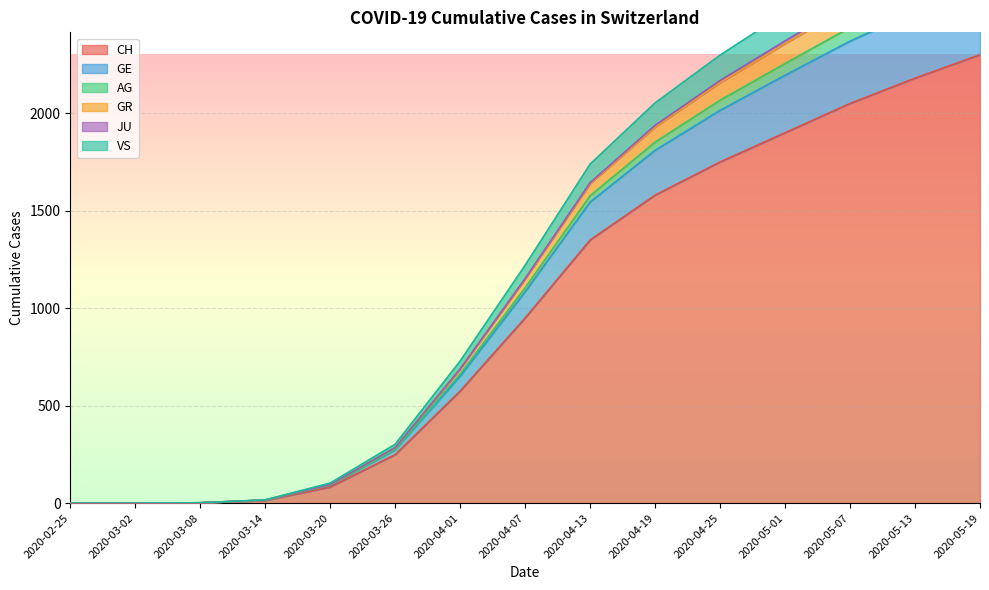

List the labels in order of CH value, largest first.

2020-05-19, 2020-05-13, 2020-05-07, 2020-05-01, 2020-04-25, 2020-04-19, 2020-04-13, 2020-04-07, 2020-04-01, 2020-03-26, 2020-03-20, 2020-03-14, 2020-03-08, 2020-02-25, 2020-03-02